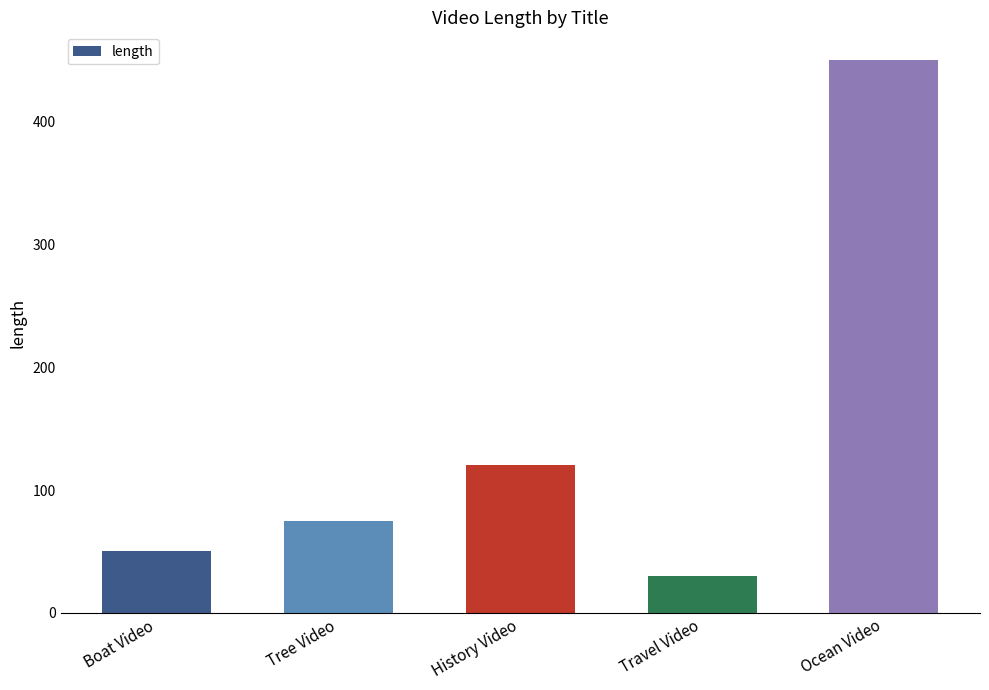

Rank the categories by value from lowest to highest.

Travel Video, Boat Video, Tree Video, History Video, Ocean Video